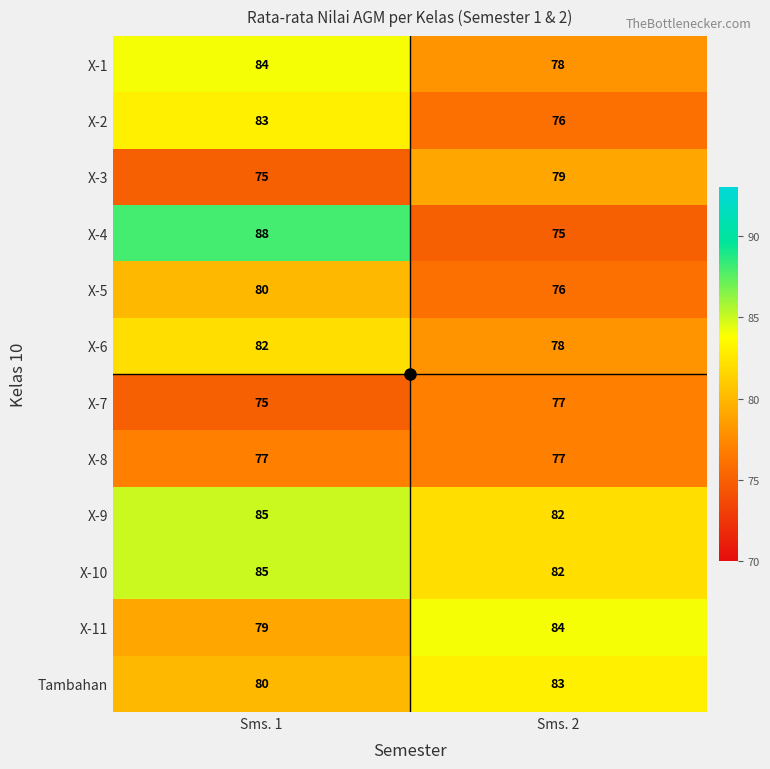

What is the minimum value shown in the chart?

75